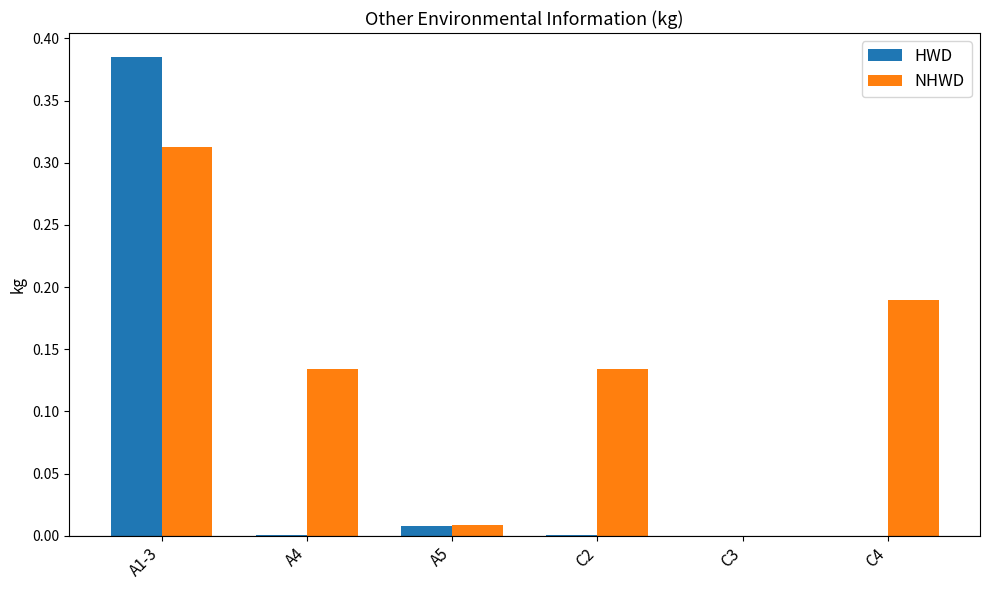

The value of NHWD at C3 is 0.0. True or false?

True